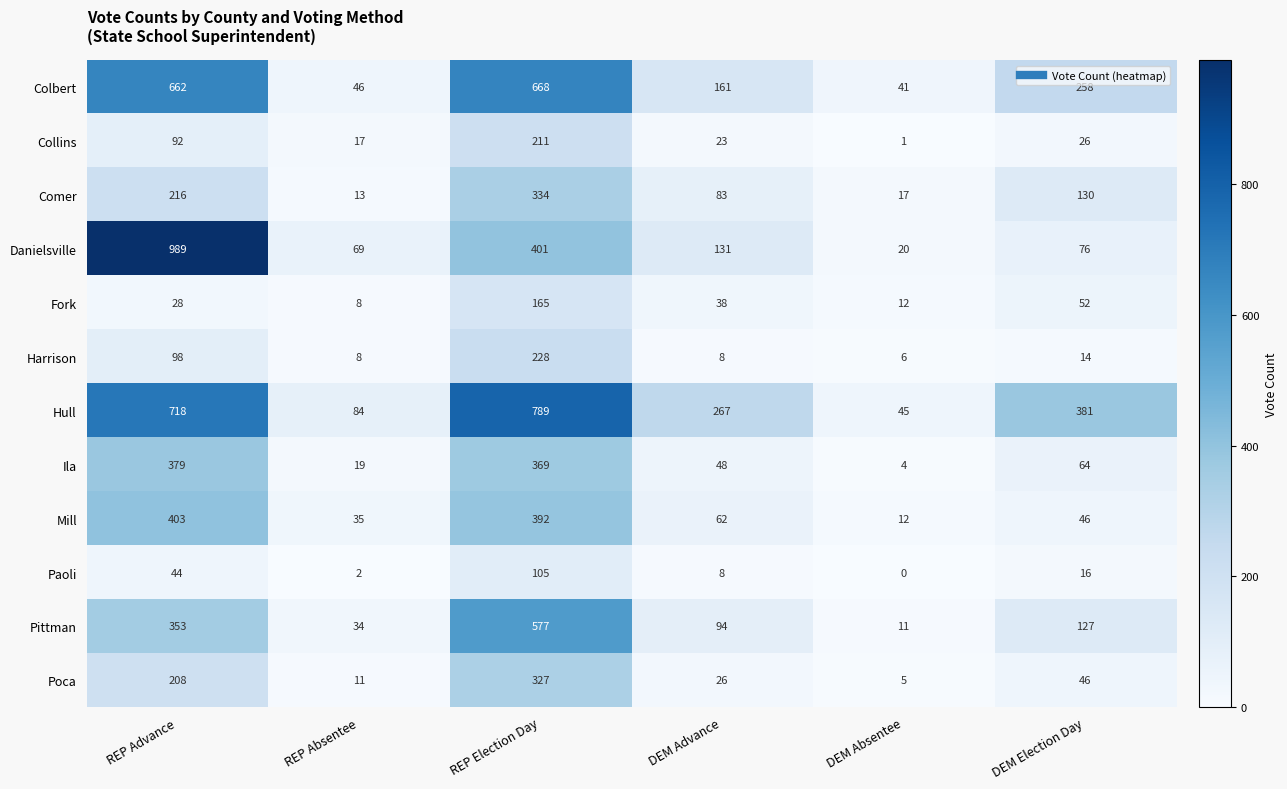

What is the difference between the Collins values at DEM Absentee and DEM Election Day?

25